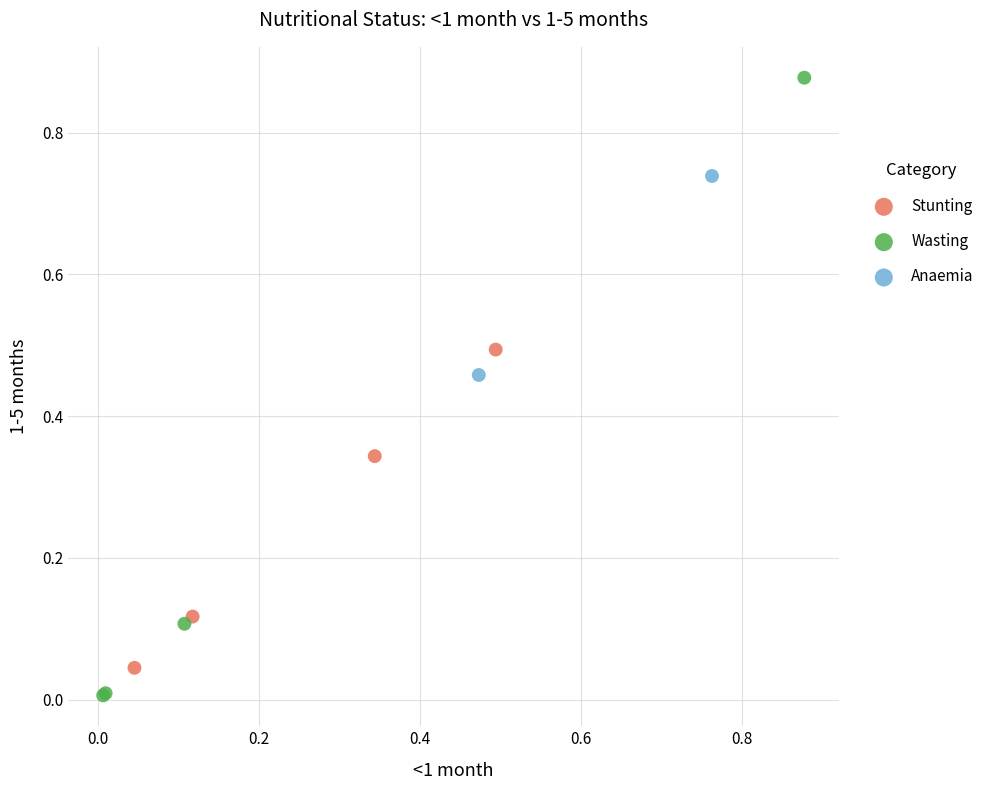

Which series reaches the maximum Y coordinate?

Wasting